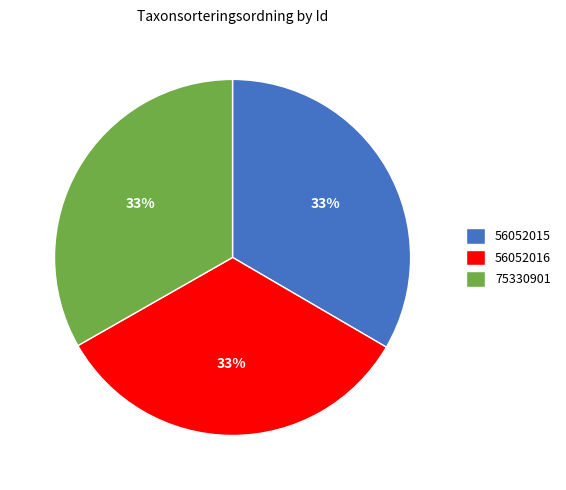

Is 56052015 the majority of the pie?

No